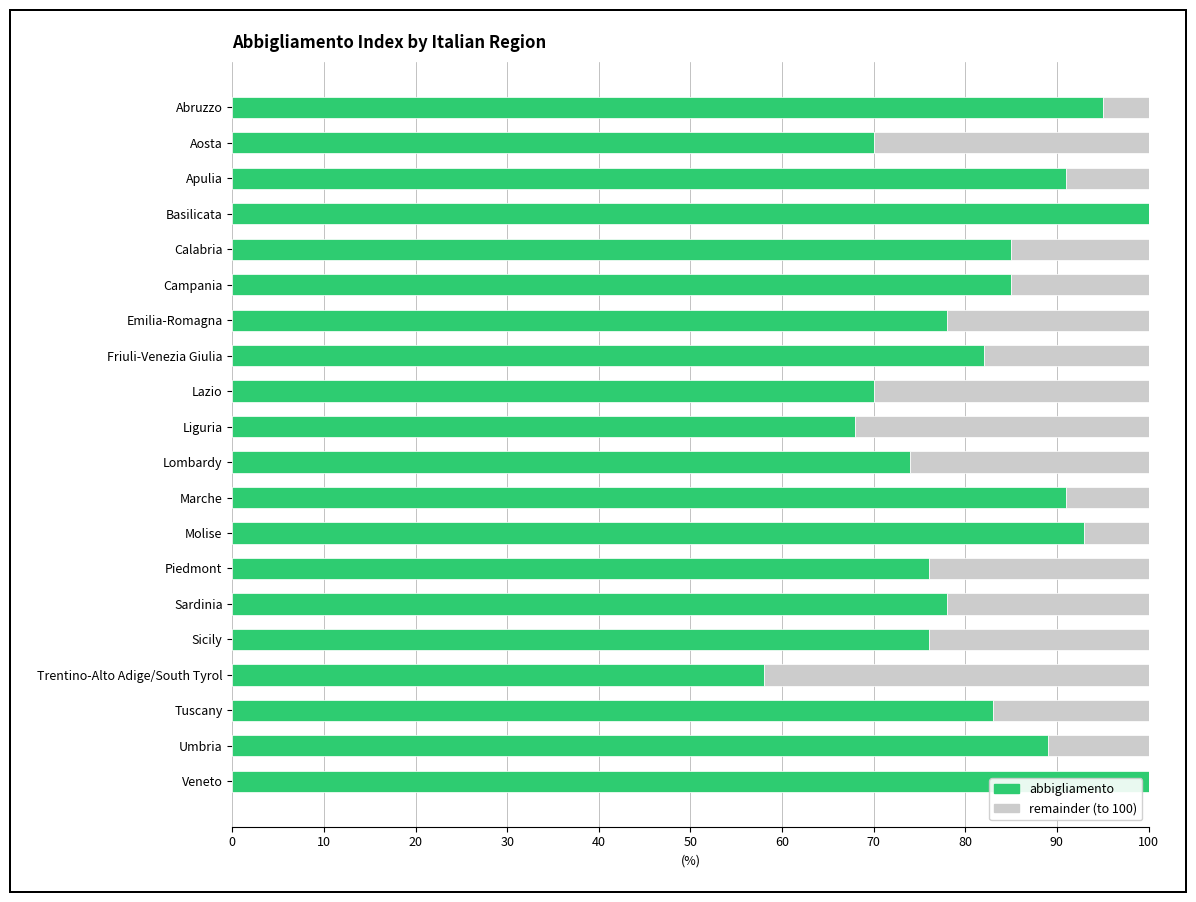

What is the total value across all series at Umbria?

100